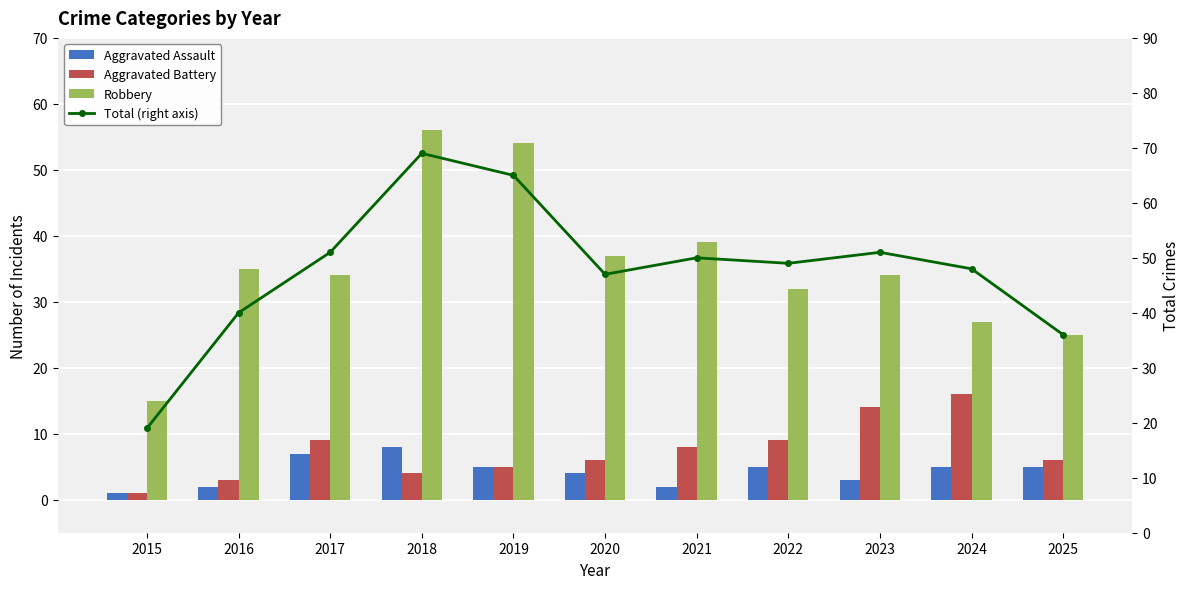

At which label is Robbery closest to 35?

2016